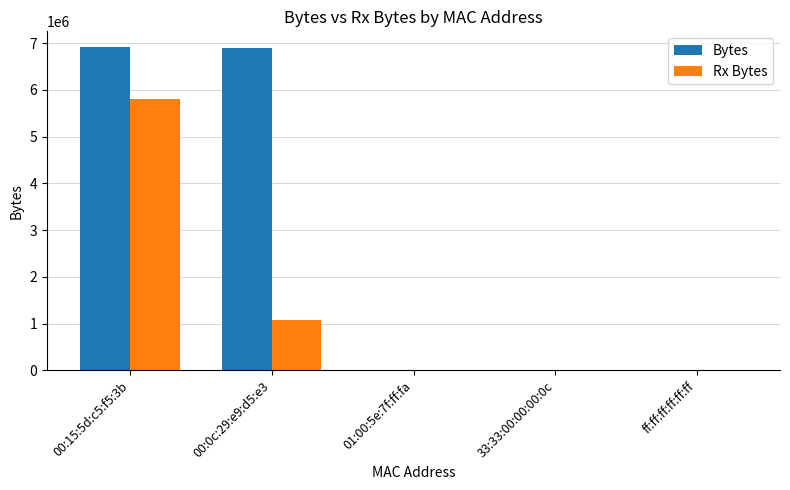

Which series has the largest range (max minus min)?

Bytes